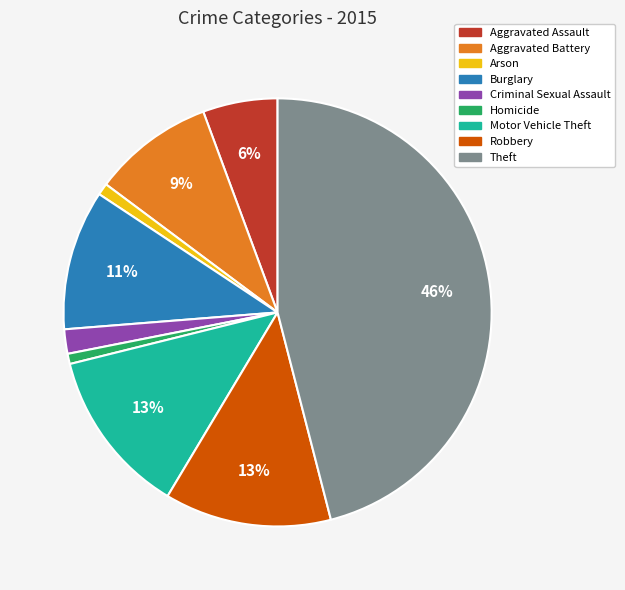

What percentage is the Aggravated Assault slice, to the nearest percent?

6%